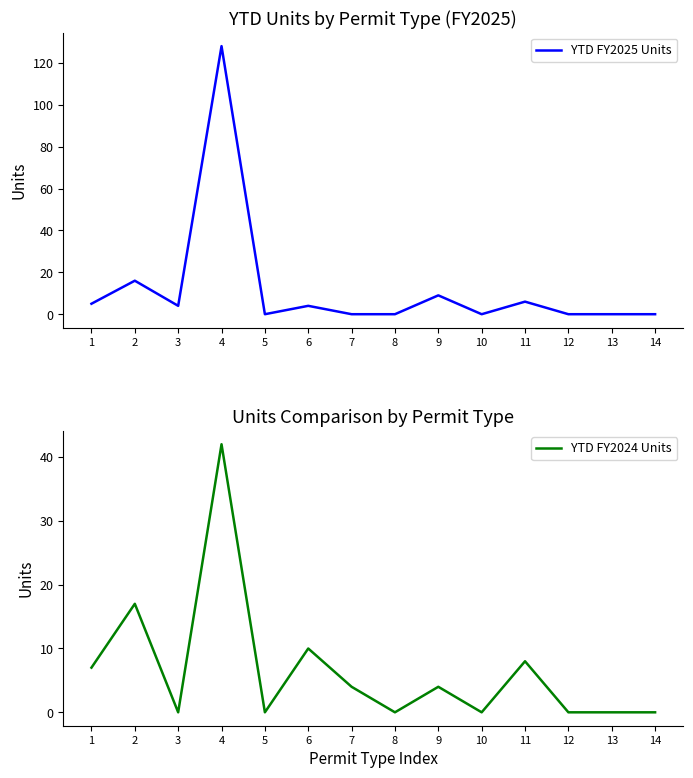

How many intersections are there between YTD FY2025 Units and YTD FY2024 Units?

1